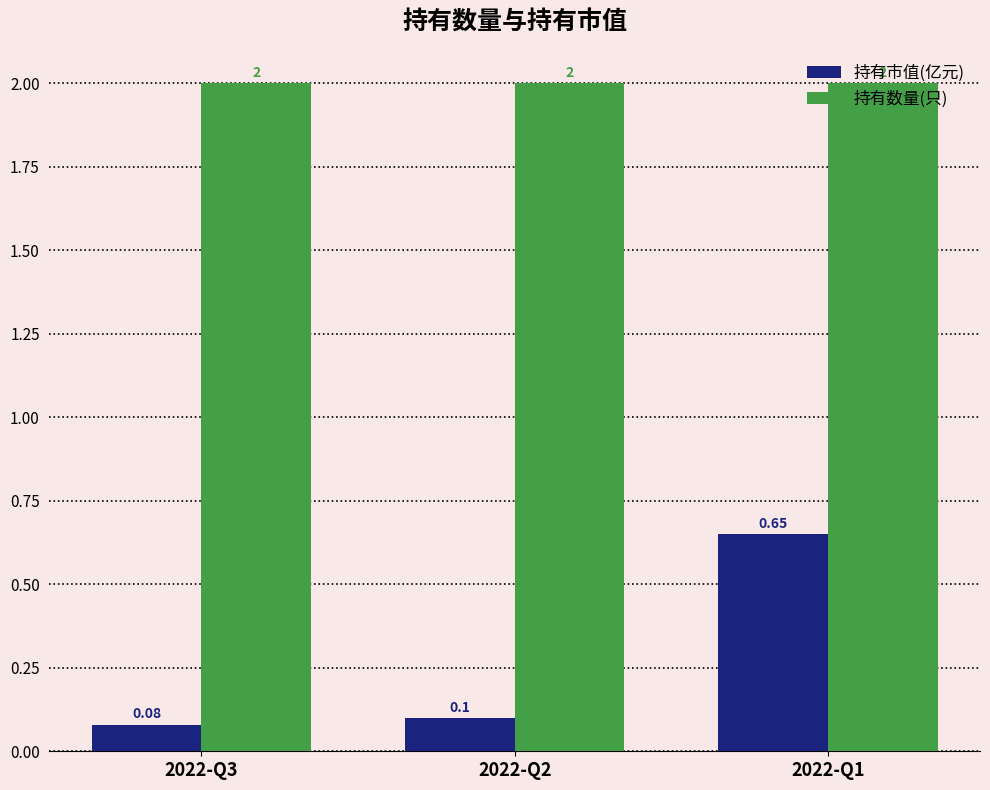

How many bars are there in total?

6